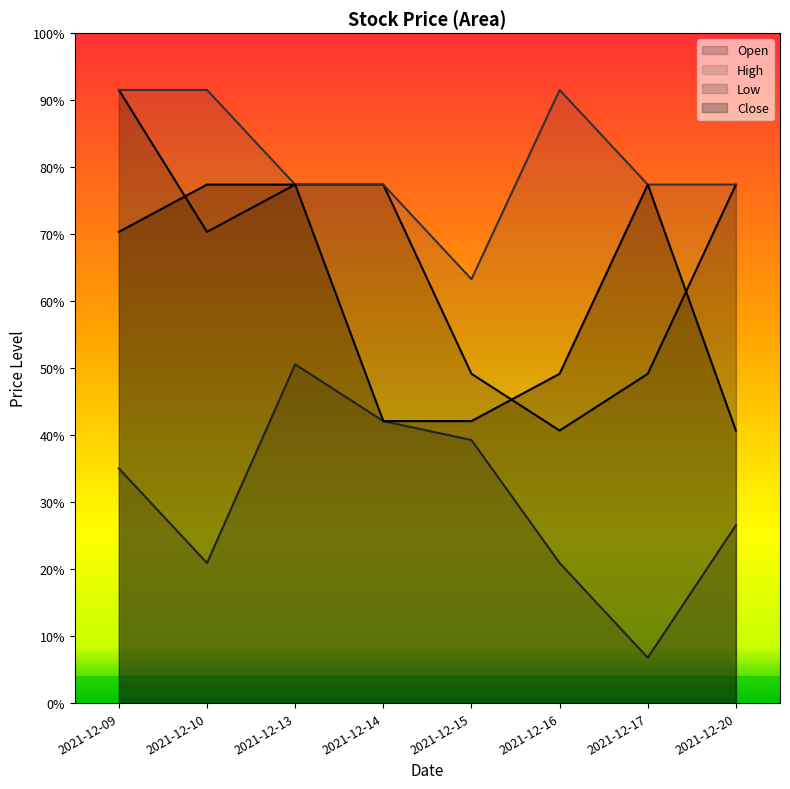

True or false: Low has a value of 0.0 at 2021-12-16.

False